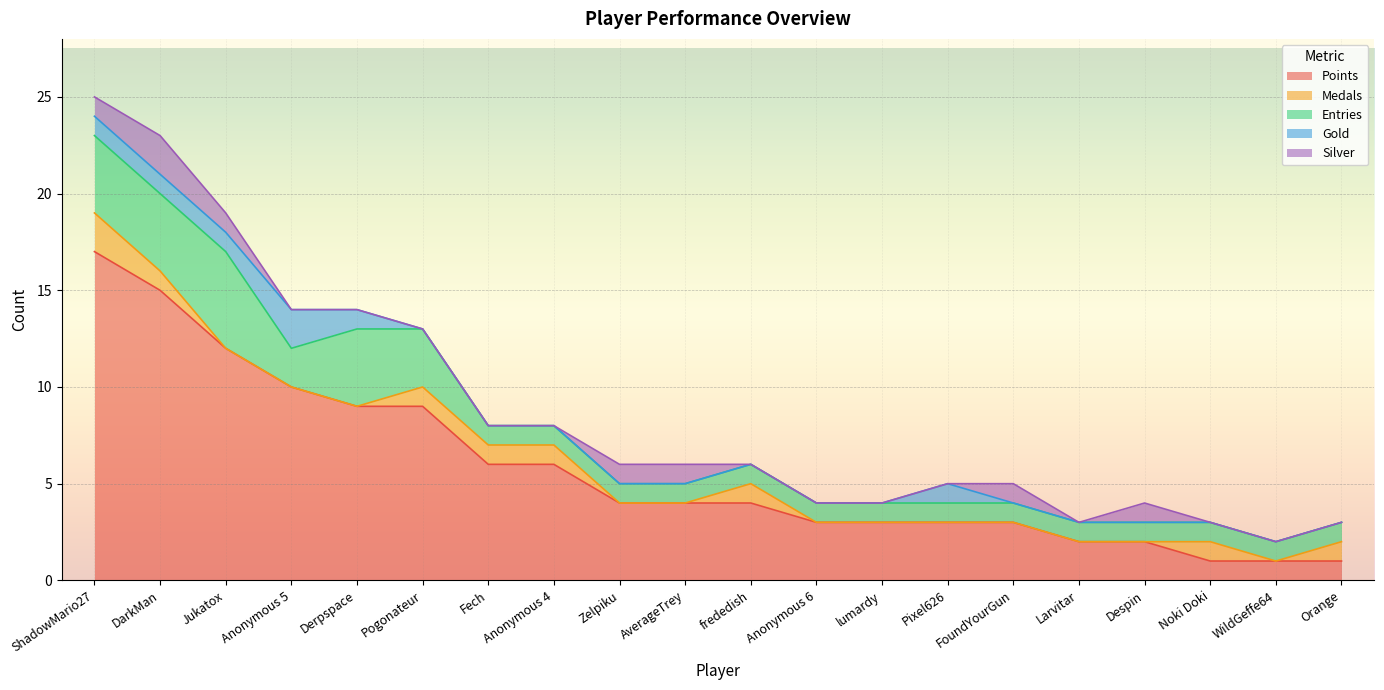

Which series changed the most between DarkMan and WildGeffe64?

Points